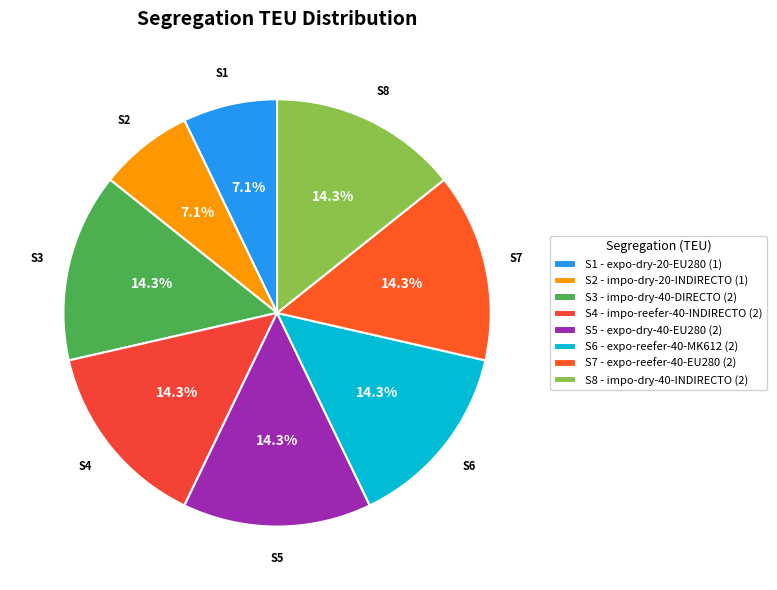

Count the number of slices in the pie.

8